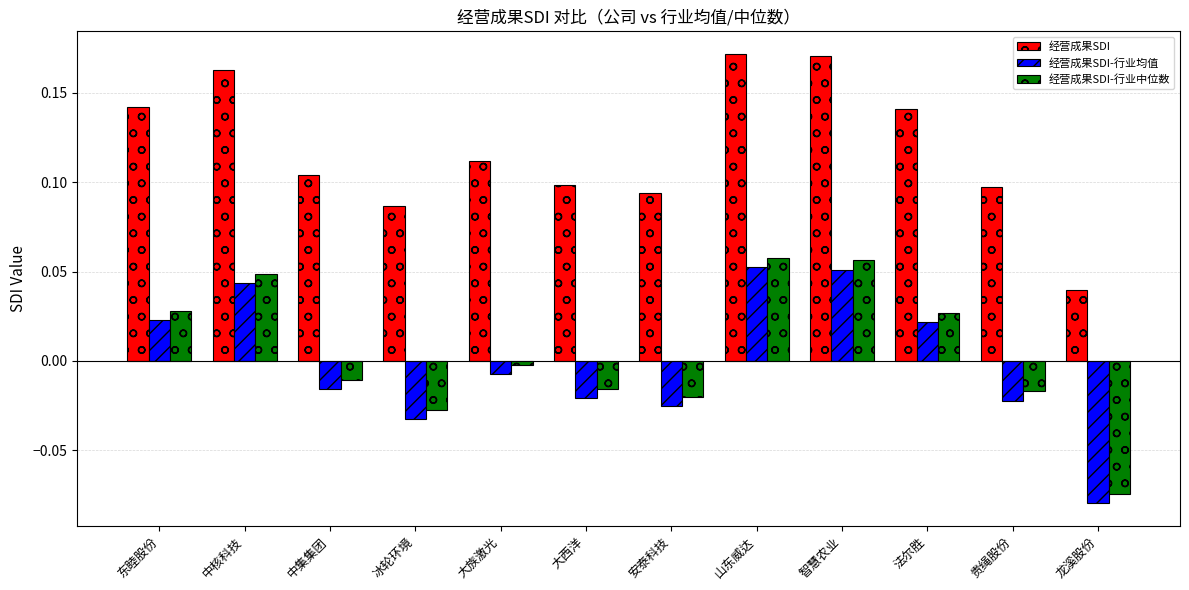

What is the sum of all 经营成果SDI values?

1.4